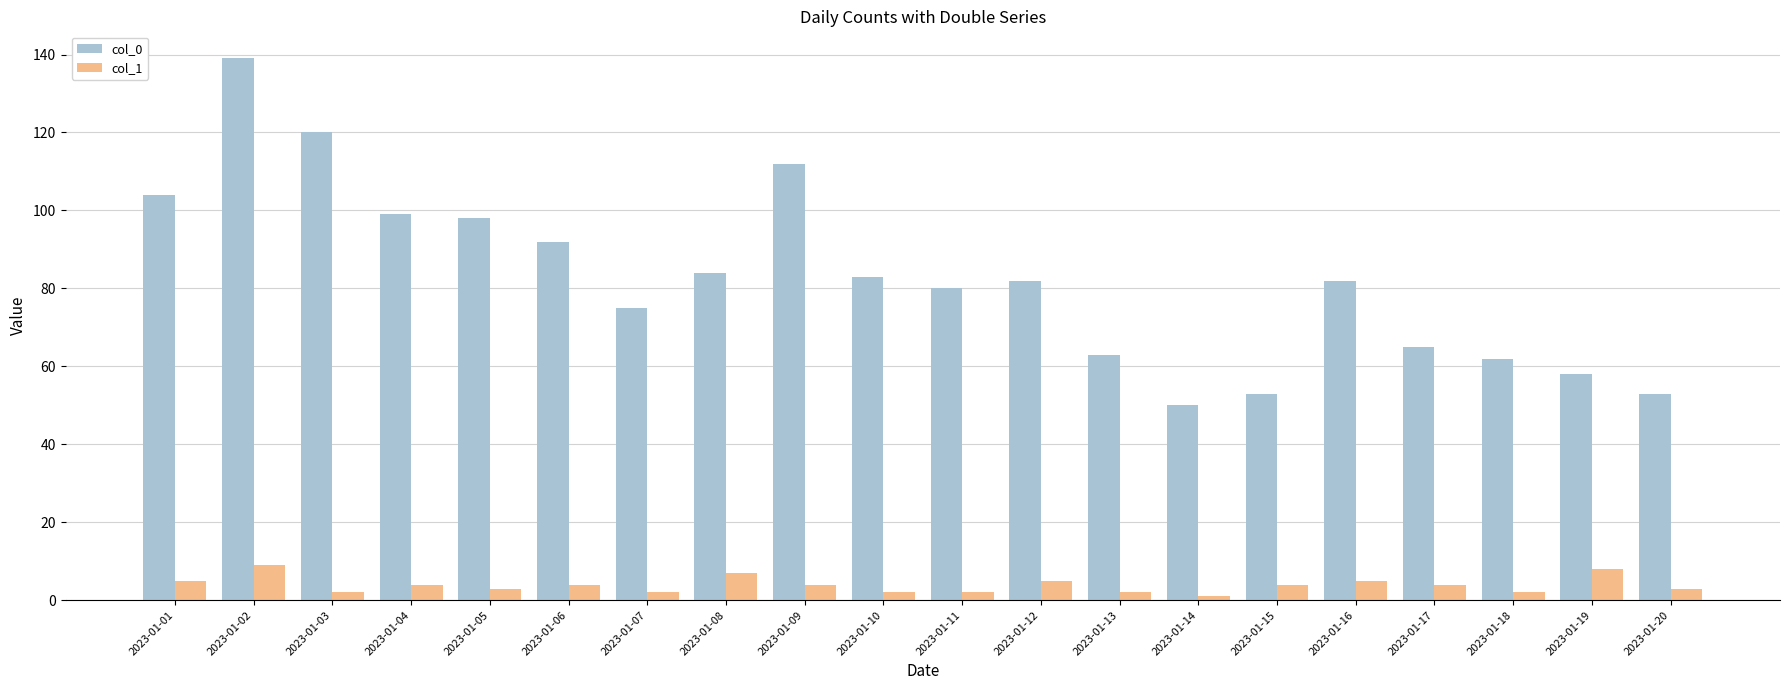

List the series in order of their peak value, lowest first.

col_1, col_0